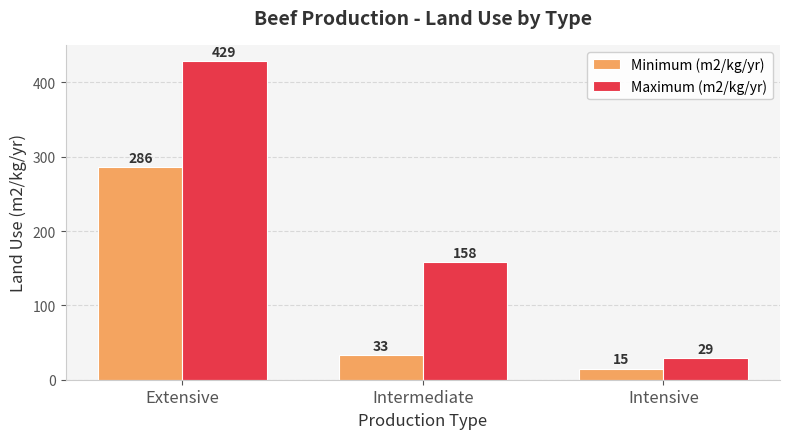

What is the difference between the highest and lowest values at Intermediate?

125